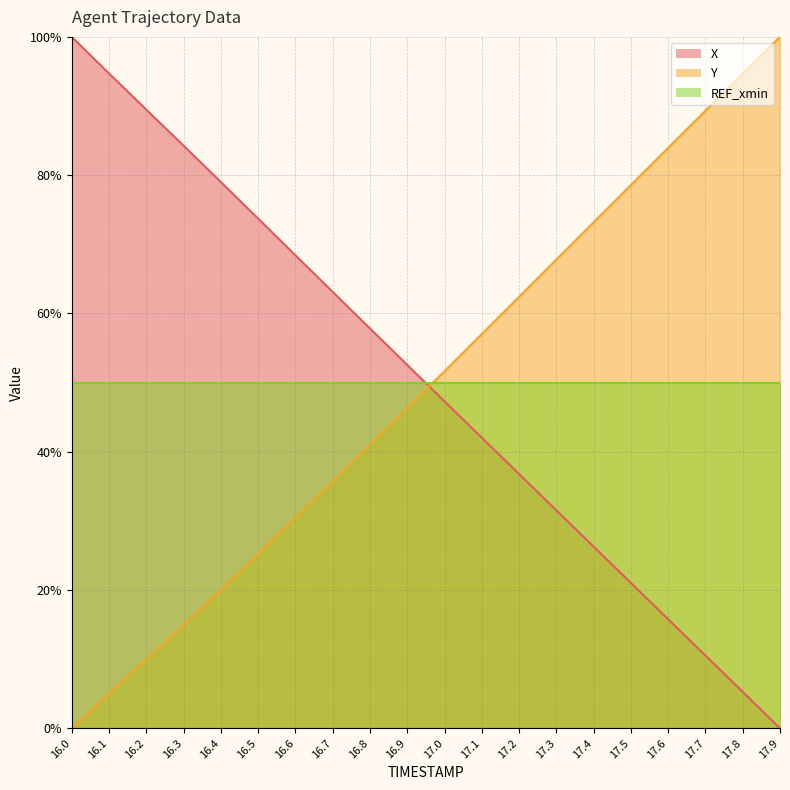

What is the sum of the Y values at 16.7 and 16.2?

45.6